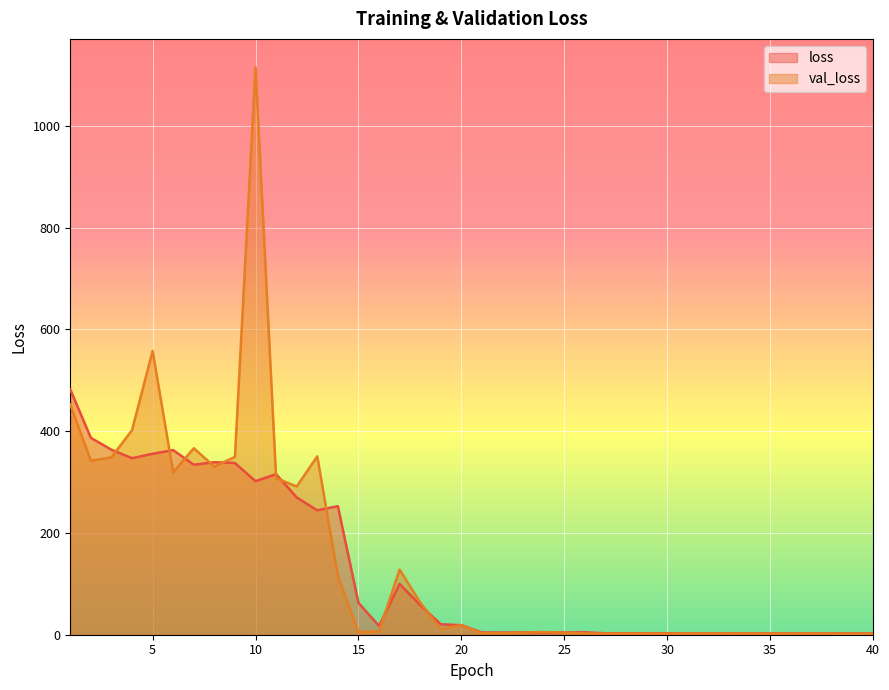

At which category is the sum across all series the highest?

10